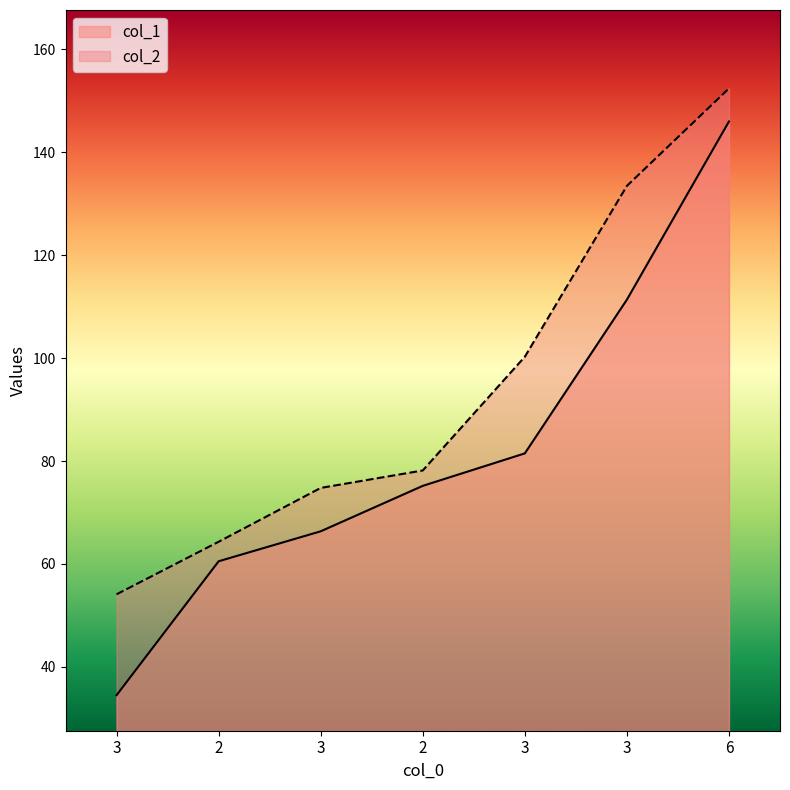

The value of col_1 at 3 is 66.3. True or false?

True